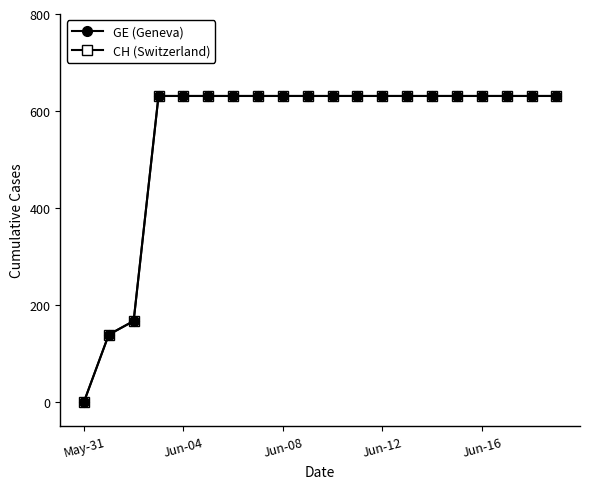

Does the chart have visible grid lines?

No